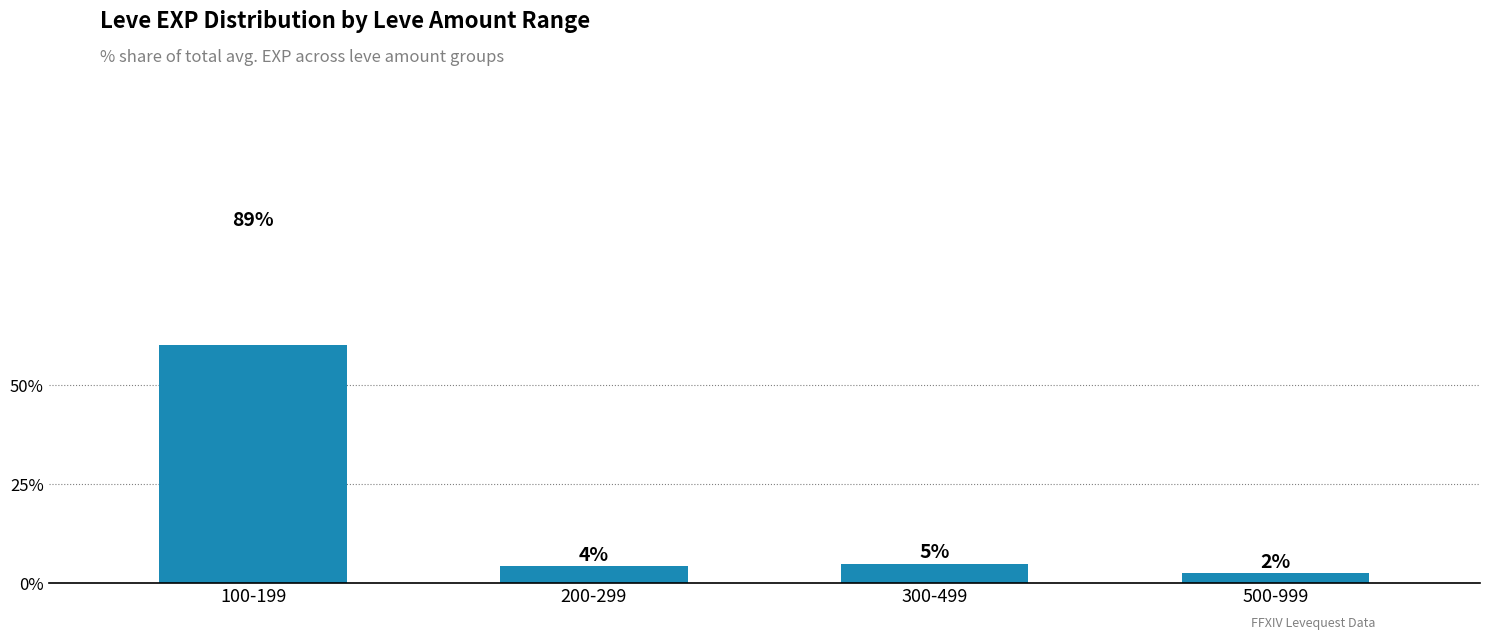

What is the difference between the second highest and minimum values?

2.4